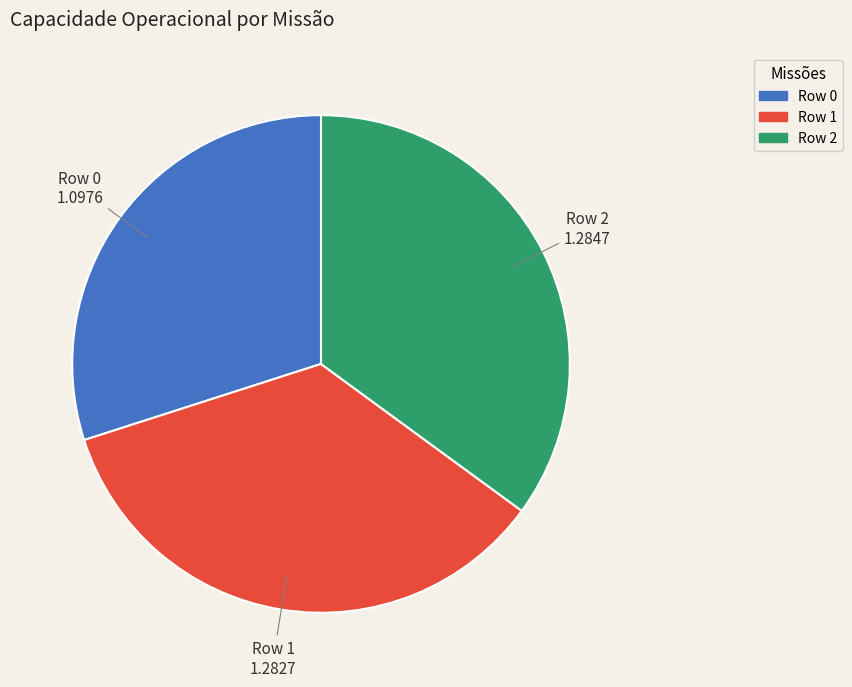

Does any single category account for the majority?

No